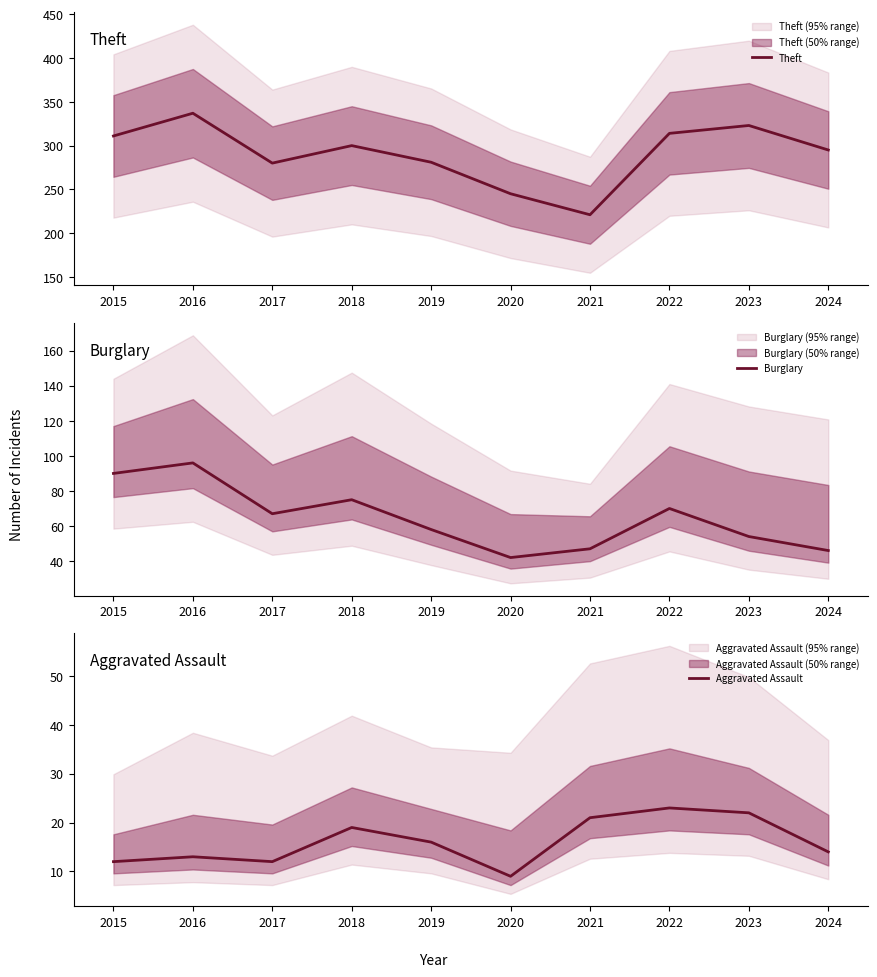

Count the number of data series in this chart.

3